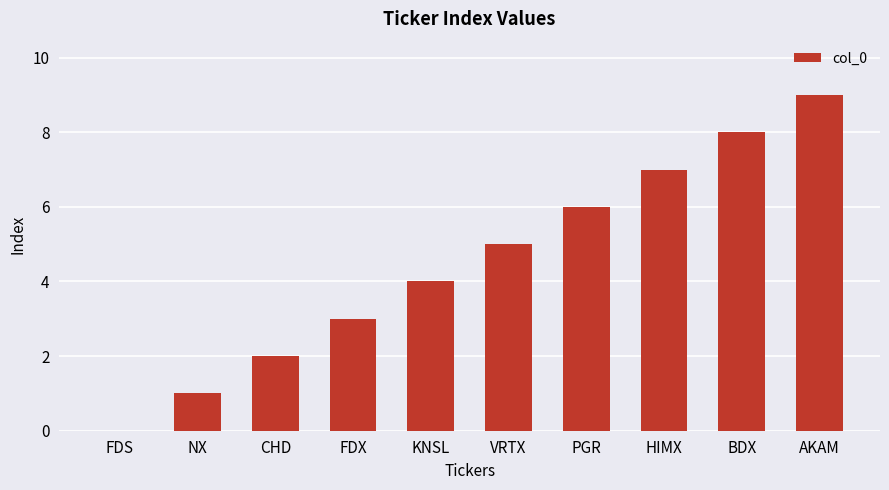

The value at BDX is 12. True or false?

False